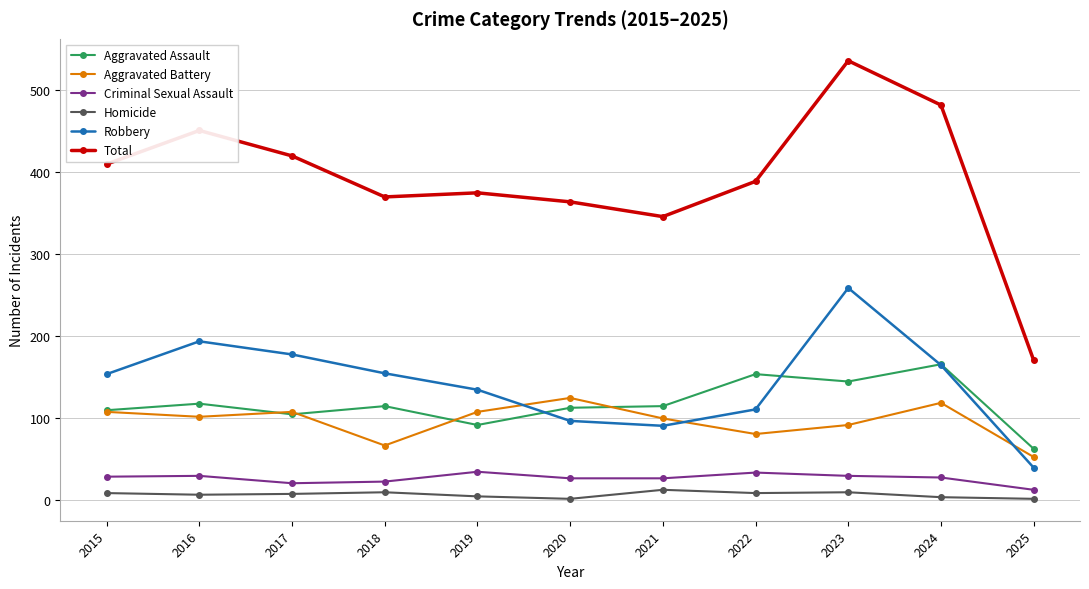

What are all the series names shown in the legend?

Aggravated Assault, Aggravated Battery, Criminal Sexual Assault, Homicide, Robbery, Total